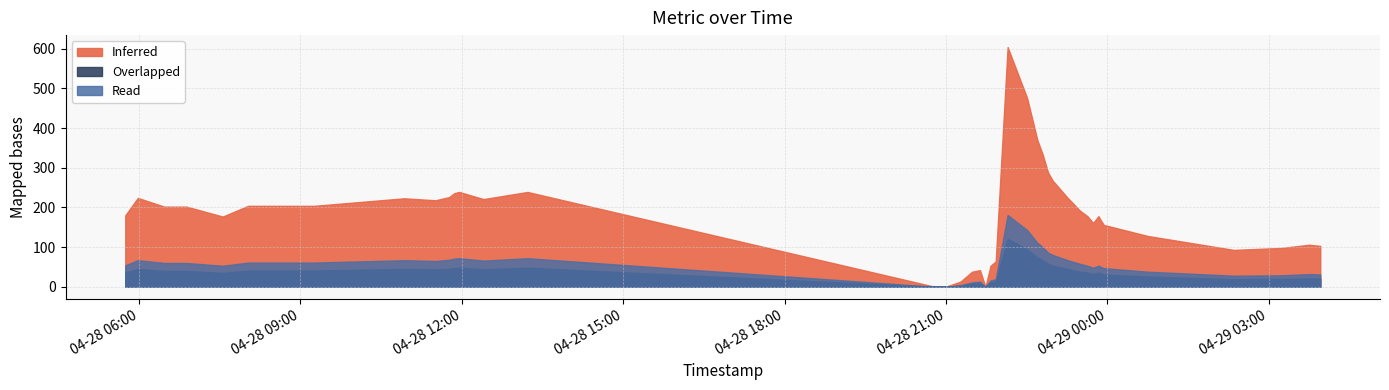

Count the number of categories in the chart.

40